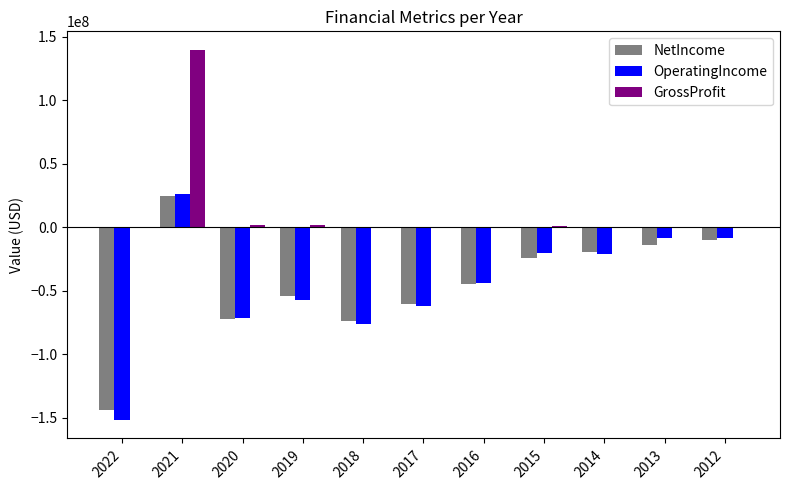

Between 2020 and 2015, which series saw the biggest shift?

OperatingIncome